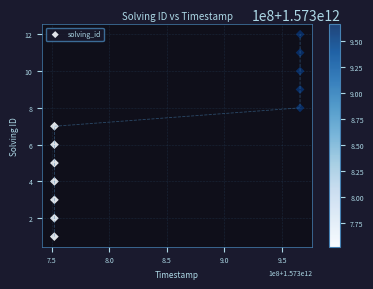

What is the range of X values (max minus min)?

213443706